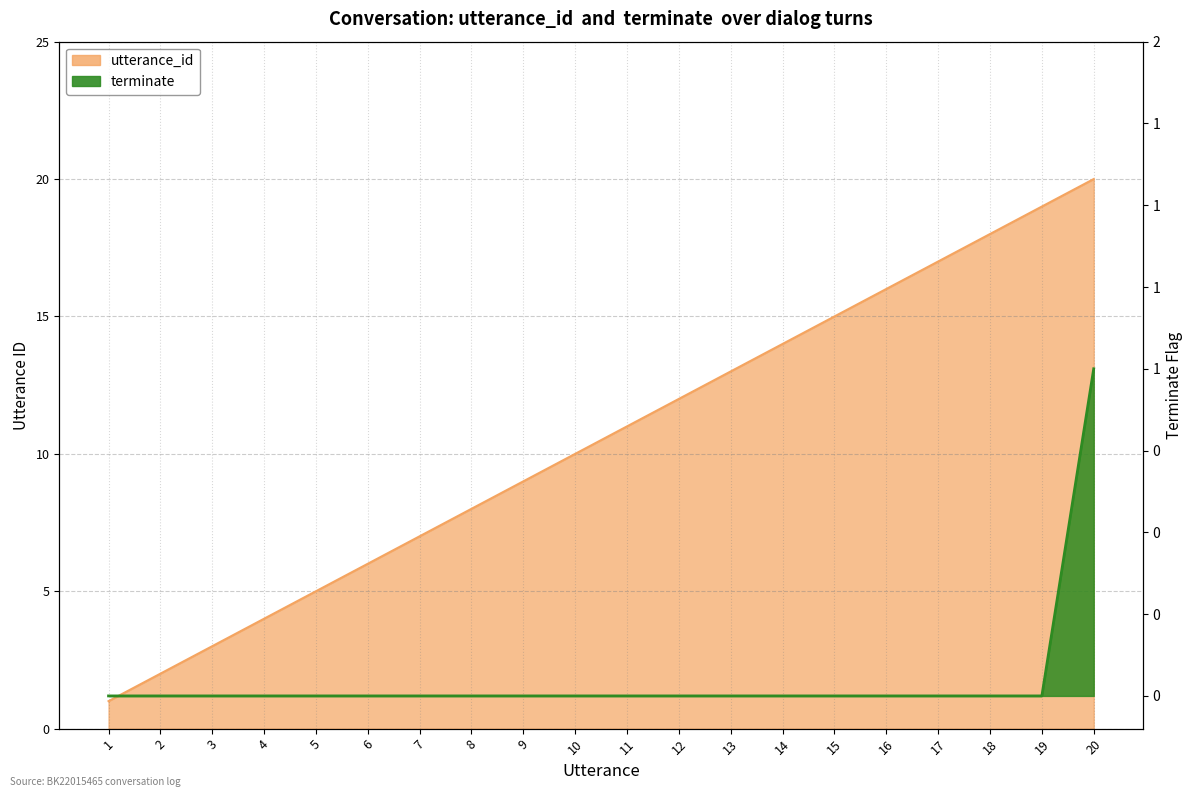

Which series changed the most between 11 and 13?

utterance_id